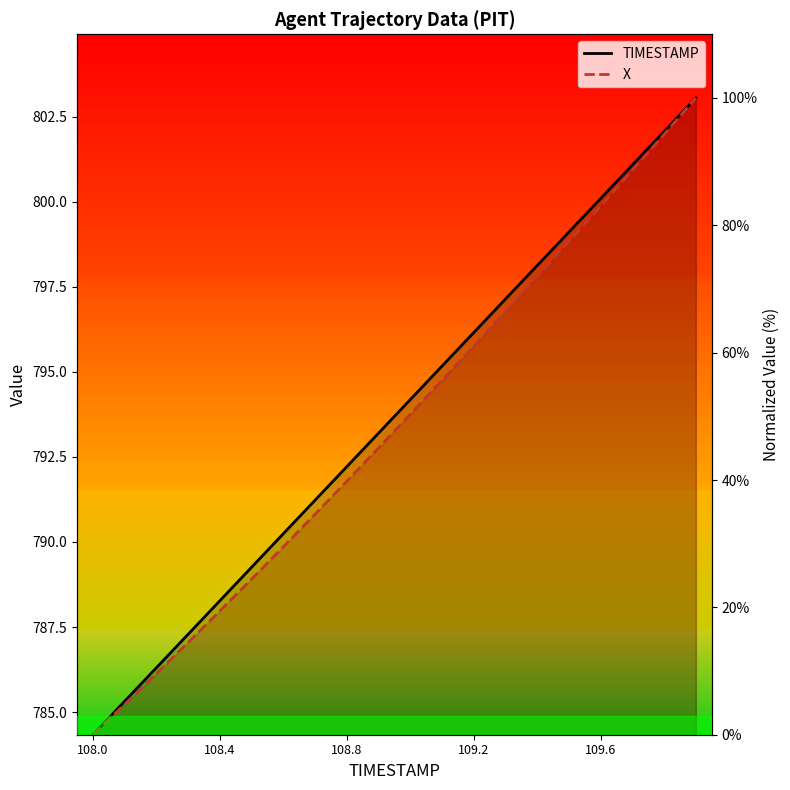

What is the value of the X point at the 11th from the left?

50.3